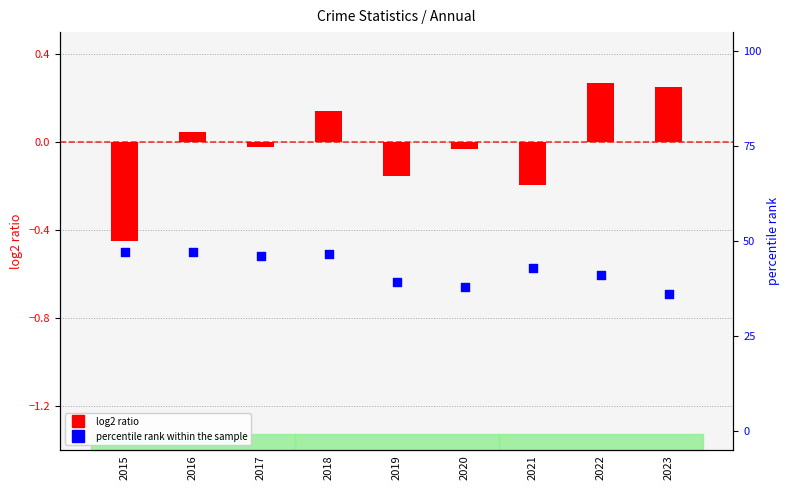

What are all the series names shown in the legend?

log2 ratio, percentile rank within the sample